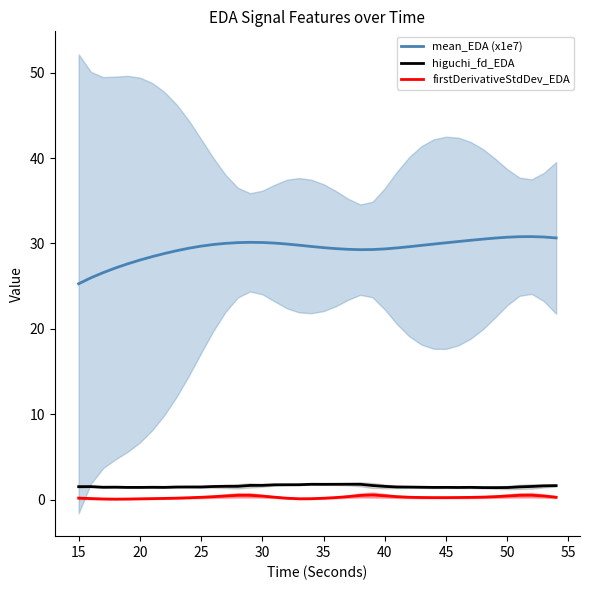

True or false: higuchi_fd_EDA and mean_EDA (x1e7) intersect in this chart.

False